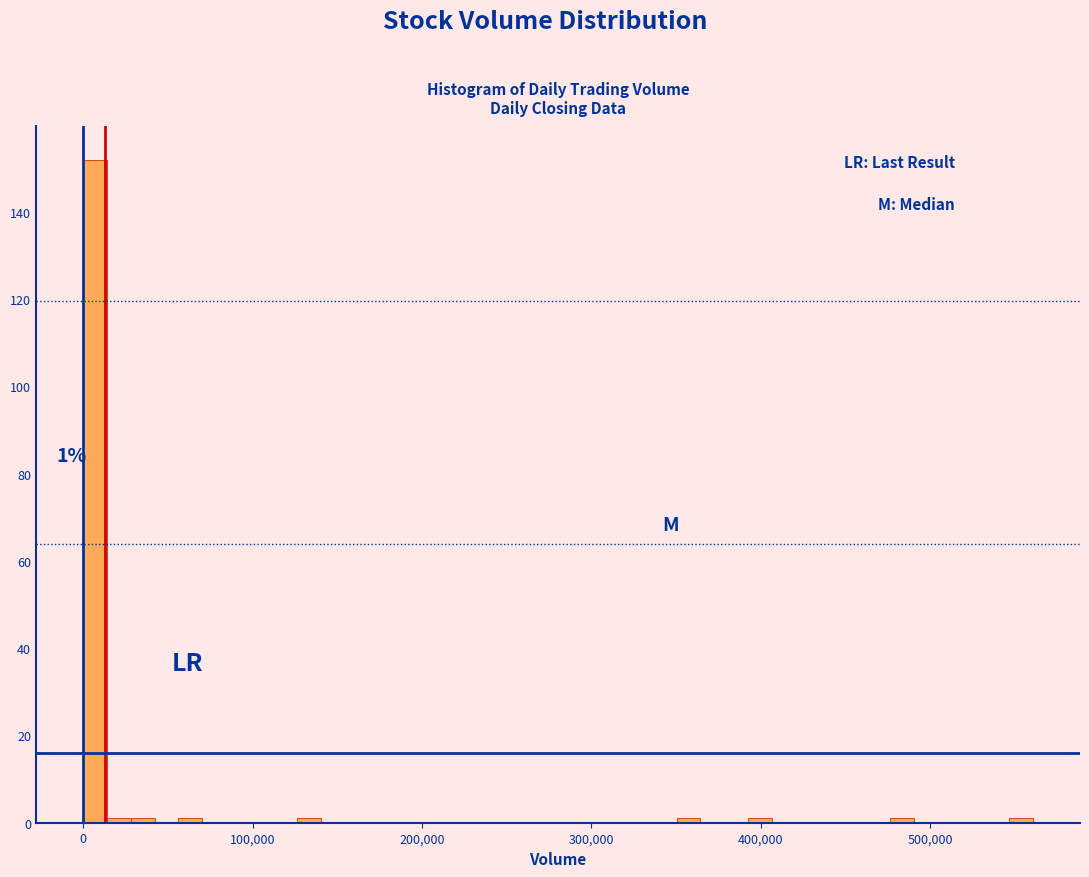

Around what value on the x-axis is the tallest bar? Give the approximate position of its centre, as read against the axis.

10000